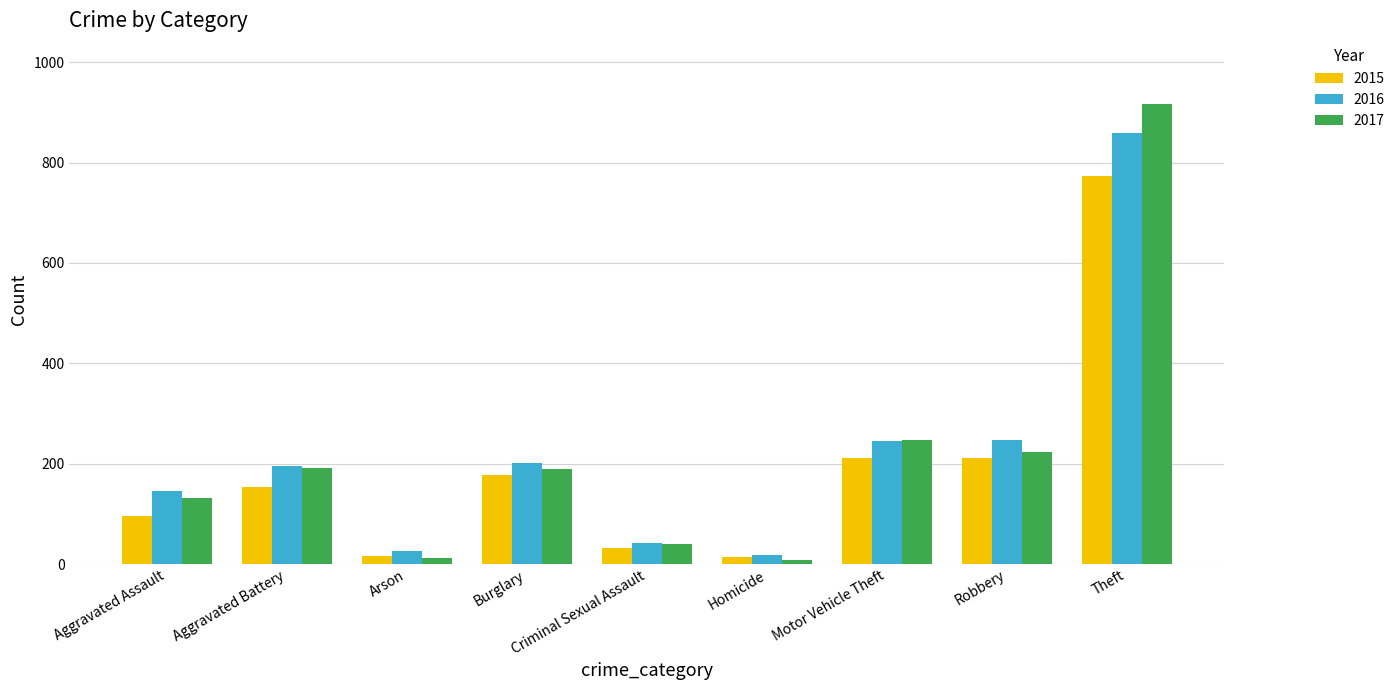

At which label does 2015 reach its peak?

Theft